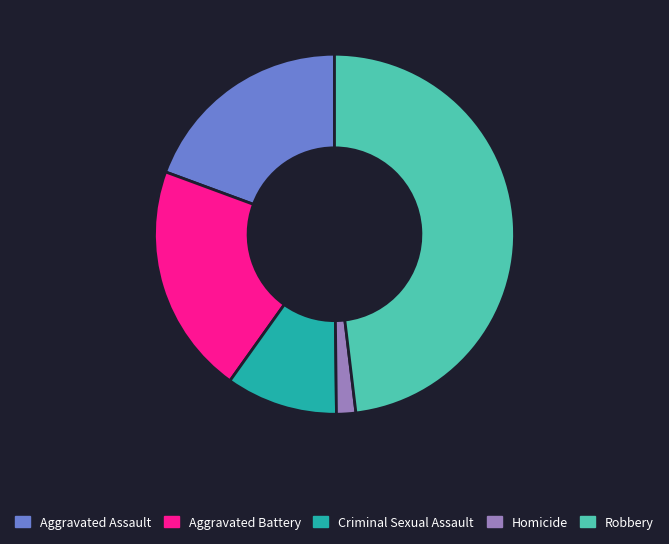

Combined, do Robbery and Aggravated Battery account for over 50%?

Yes